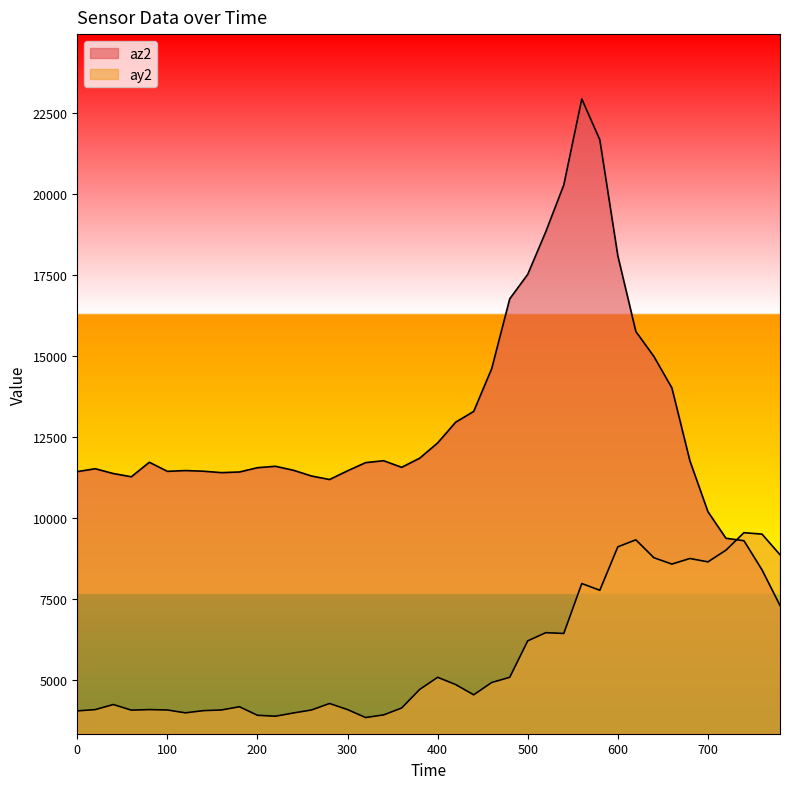

Is it true that az2 equals 11456 at 300?

True